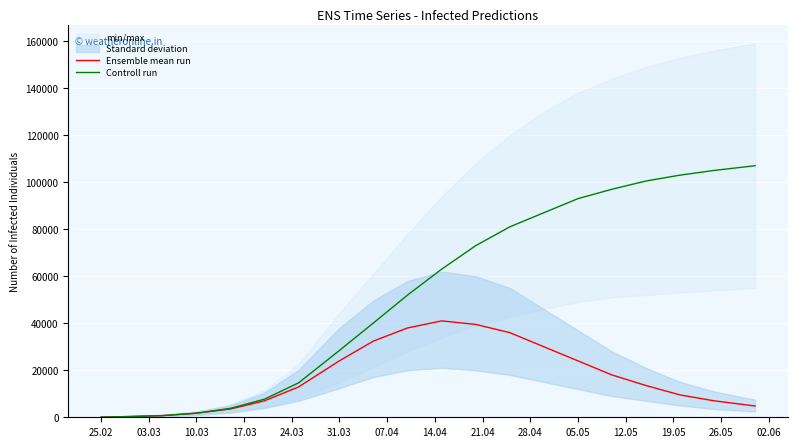

How many categories are shown in the chart?

20